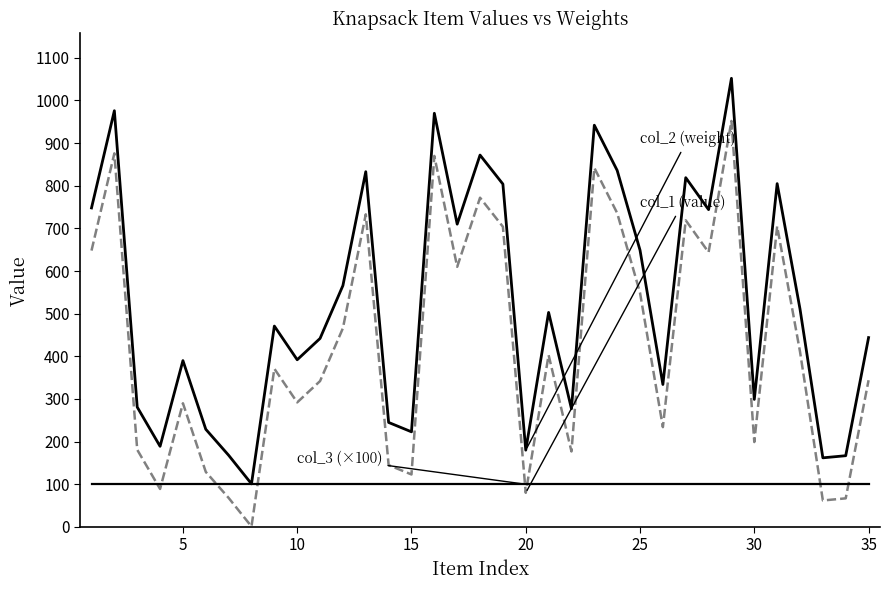

Does the chart display data point markers on the line(s)?

No